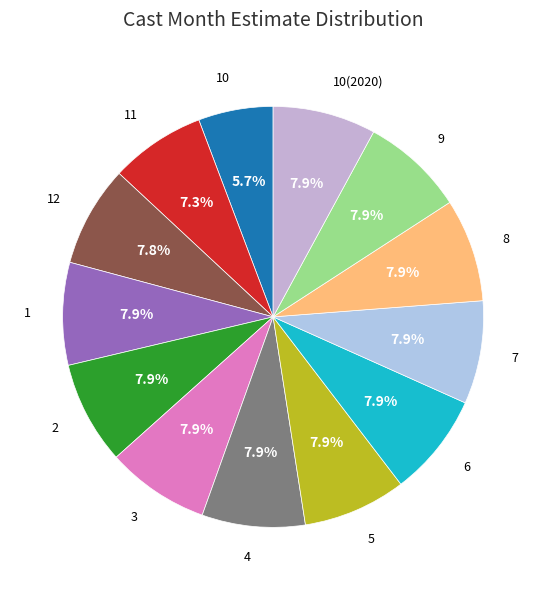

Does any single category account for the majority?

No